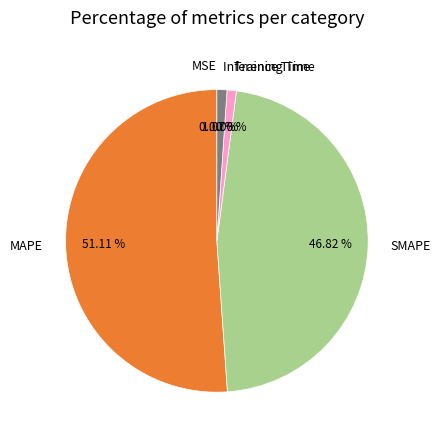

Does MAPE account for over 50% of the chart?

Yes